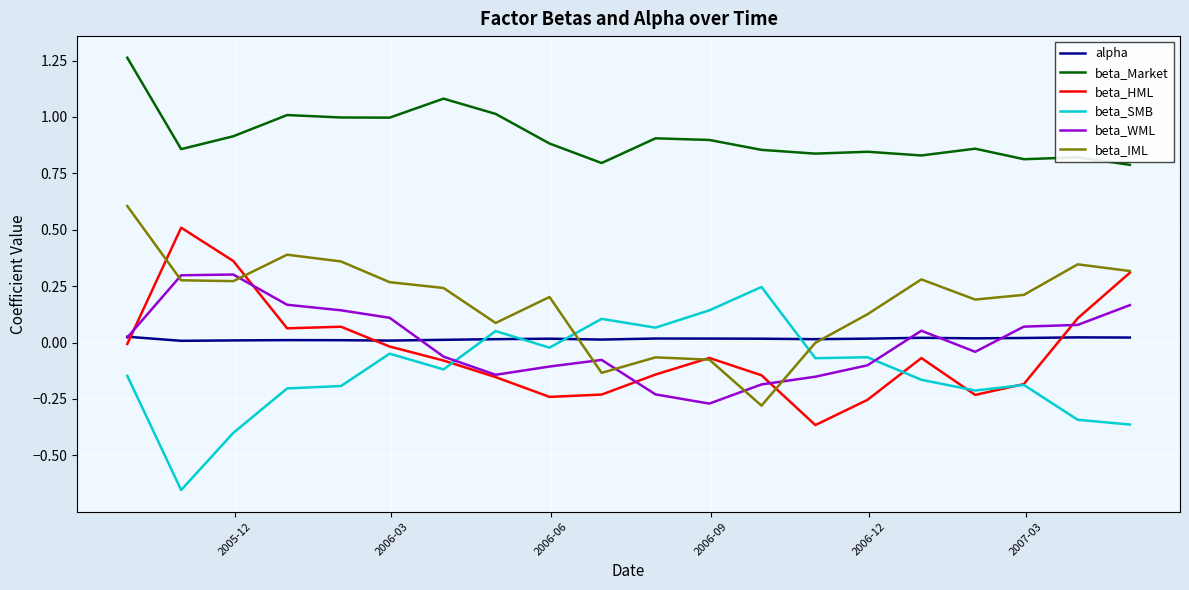

True or false: beta_WML and beta_Market intersect in this chart.

False